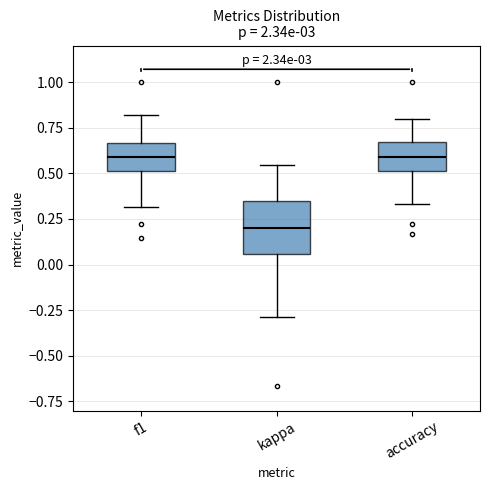

Reading left to right, read every box against the y-axis: the position of its median line, the range the box covers, and the ends of its whiskers. The values are not printed on the chart, so give them approximately, as read against the axis.

f1: median 0.60, box 0.50 to 0.65, whiskers 0.30 to 0.80
kappa: median 0.20, box 0.05 to 0.35, whiskers -0.30 to 0.55
accuracy: median 0.60, box 0.50 to 0.65, whiskers 0.35 to 0.80